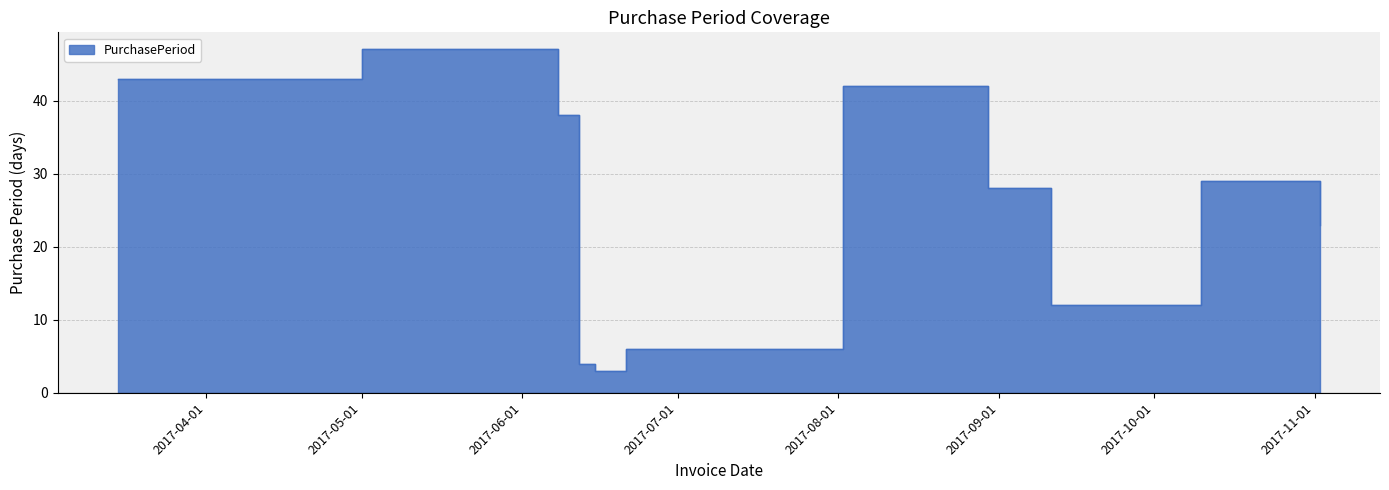

Reading left to right, extract all data points from this chart.

43	47	38	4	3	6	42	28	12	29	23